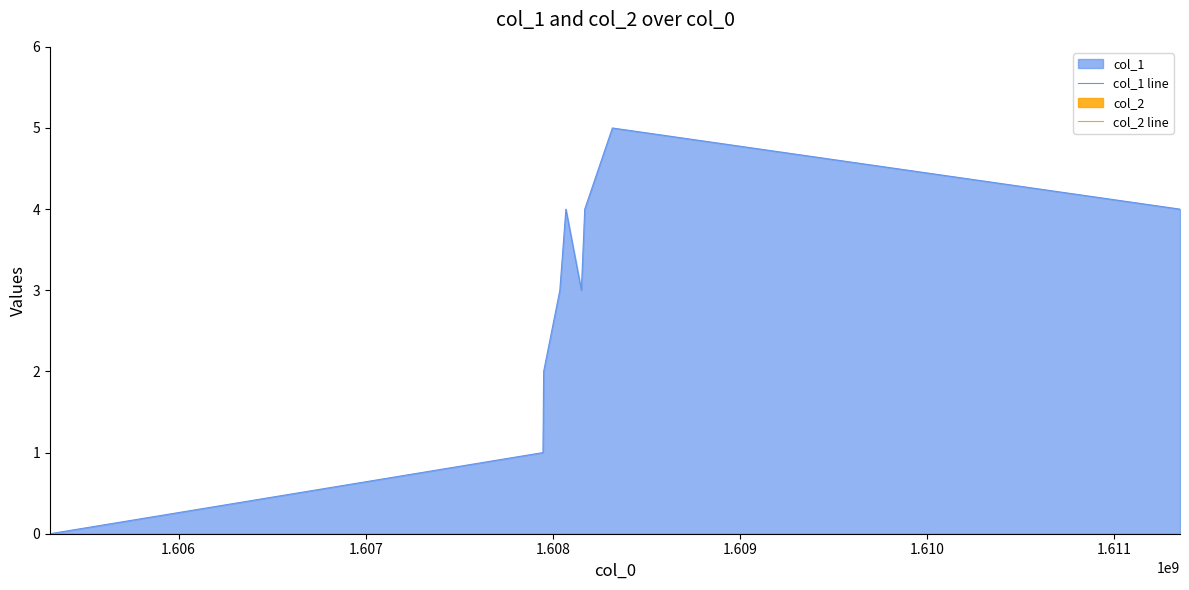

True or false: col_1 line and col_2 line cross at least once.

False